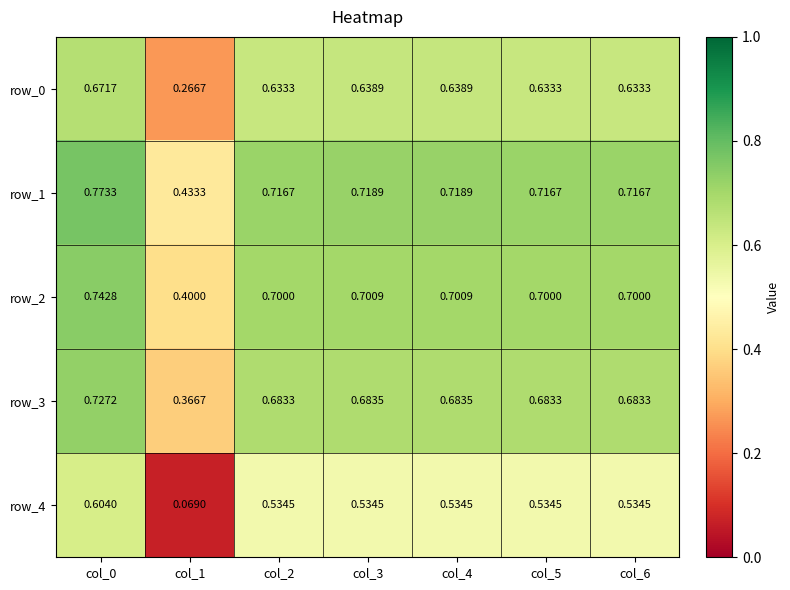

Where is row_3 nearest to the value 0?

col_1